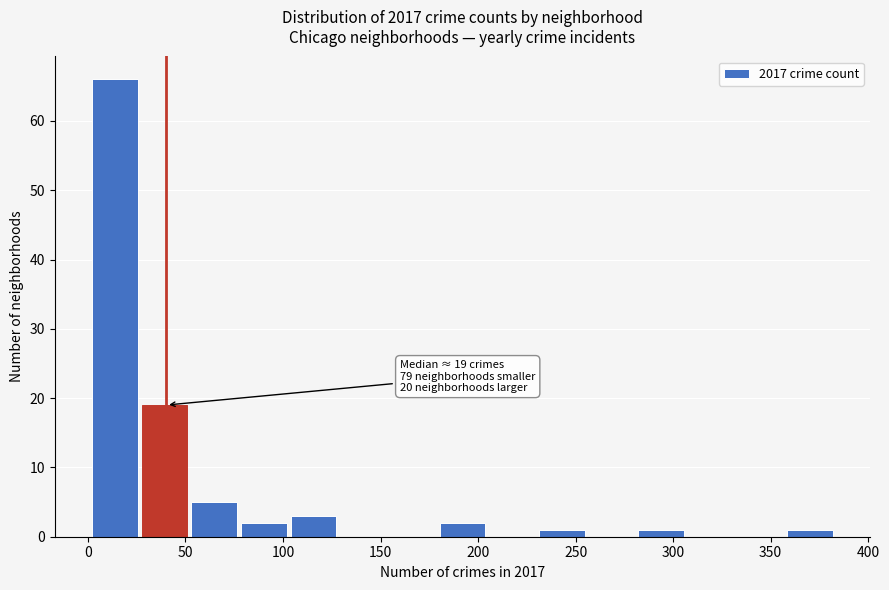

Which range on the x-axis has the tallest bar?

0 to 25